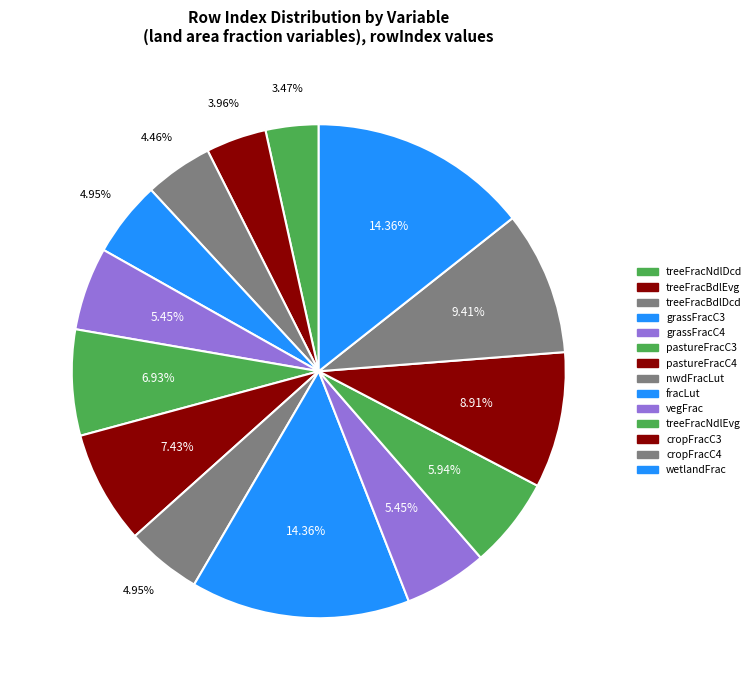

Is the sum of cropFracC3 and treeFracNdlDcd greater than half?

No